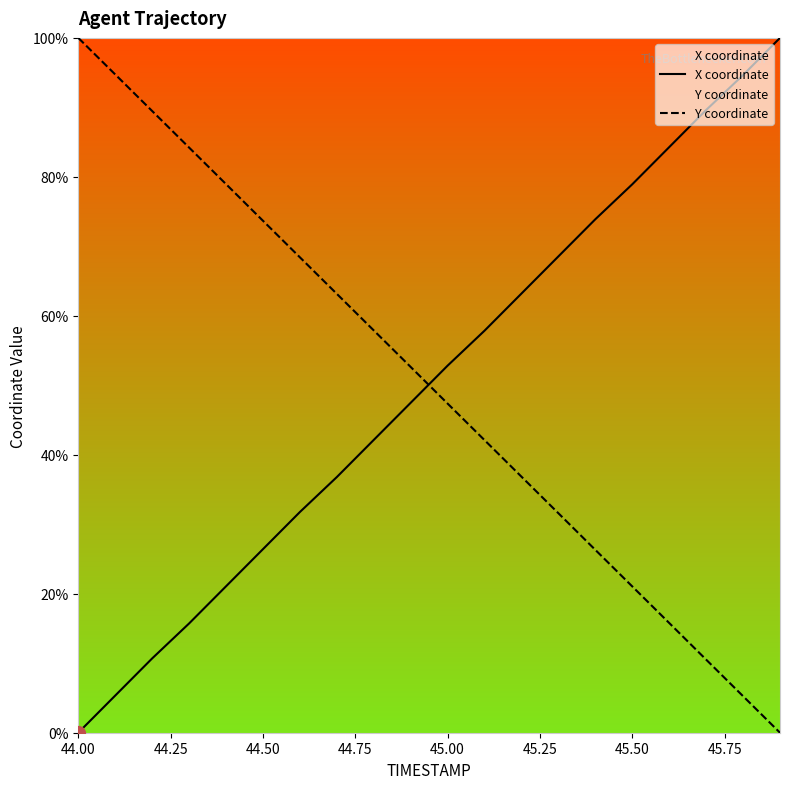

Rank the series by their maximum value, from highest to lowest.

X coordinate, Y coordinate